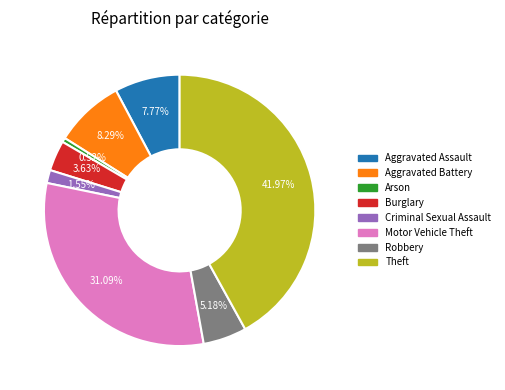

Is there any slice that represents more than half of the pie?

No